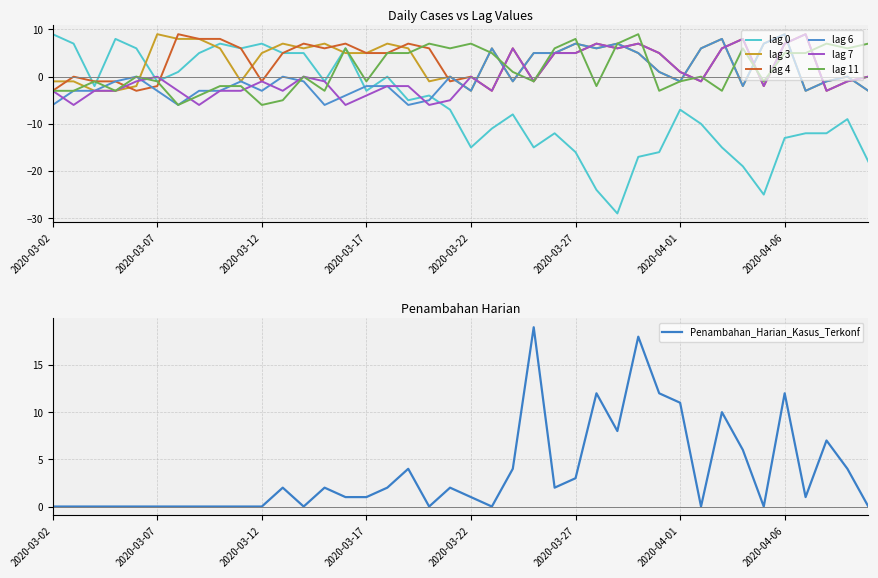

What is the difference between the lag 0 values at 2020-03-28 and 2020-04-03?

9